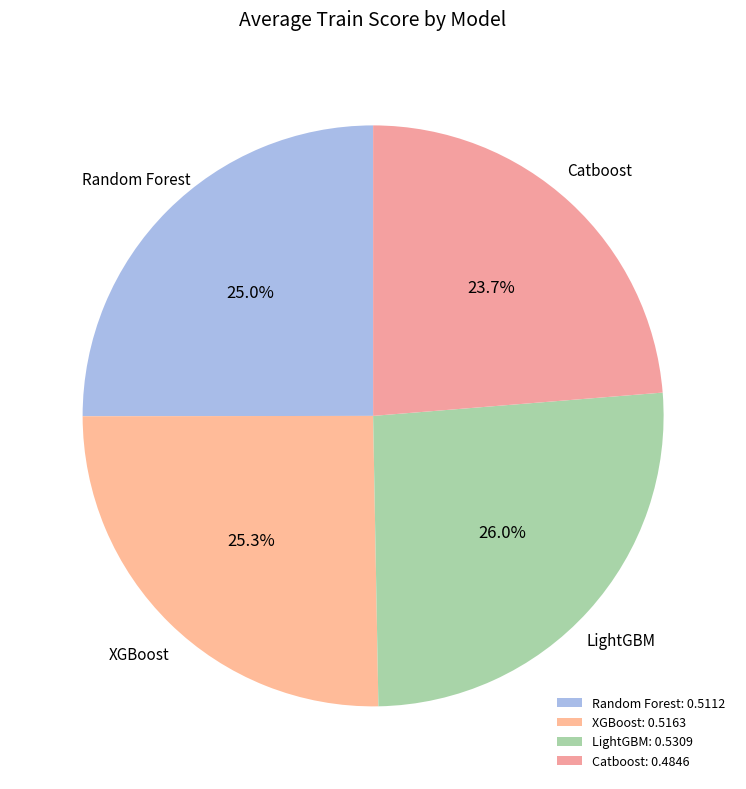

Is it true that Catboost is 24% of the pie?

True